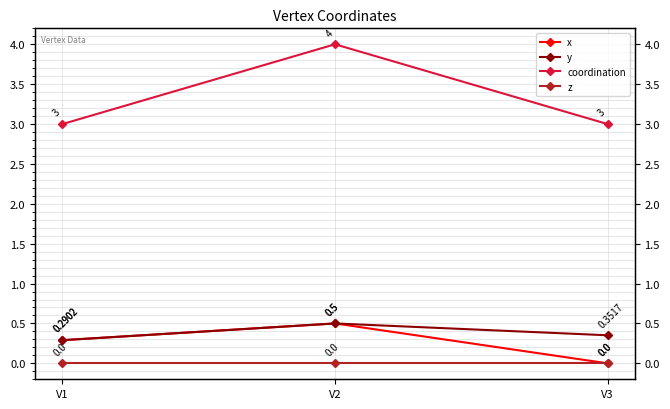

What is the difference between the x values at V3 and V1?

0.3